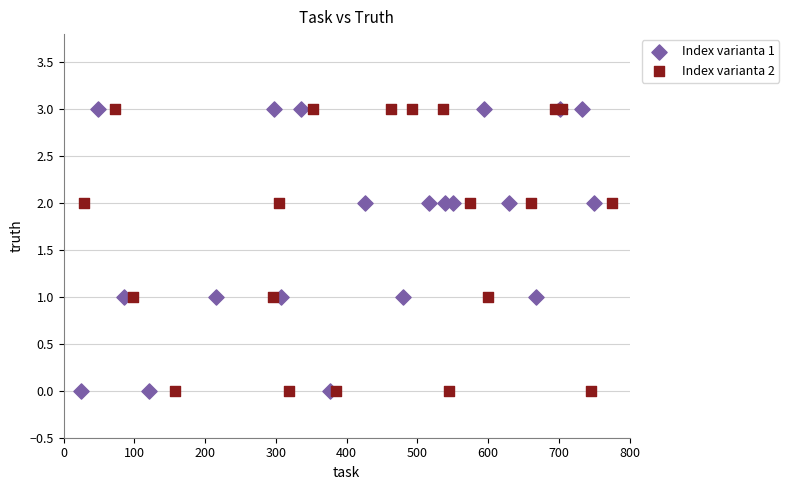

What are all the series names shown in the legend?

Index varianta 1, Index varianta 2